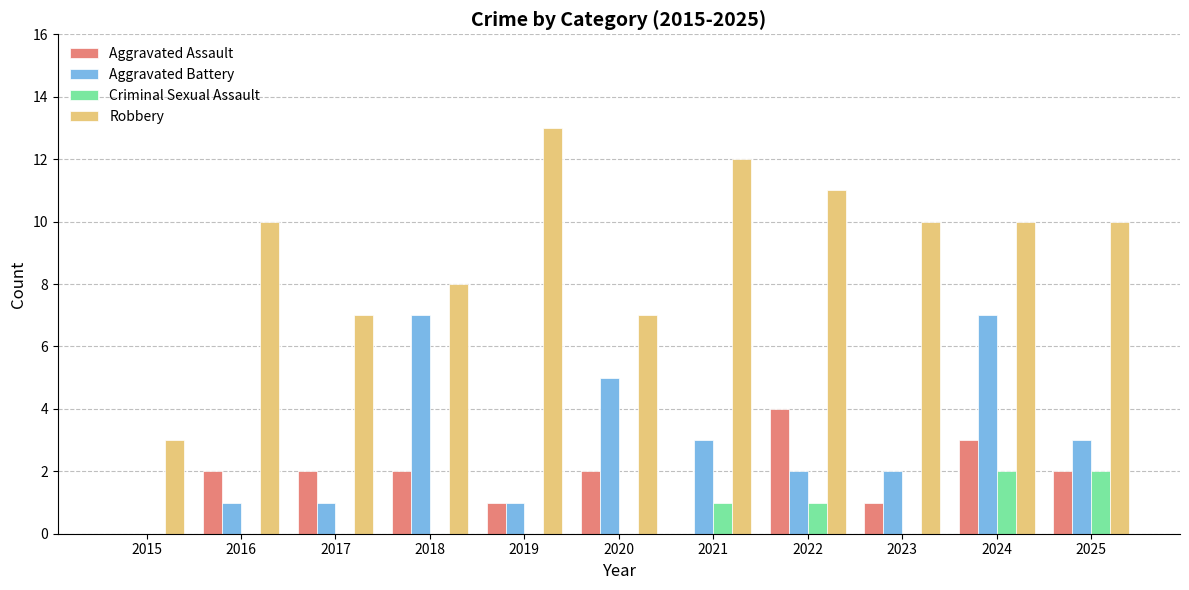

Which series has the largest range (max minus min)?

Robbery